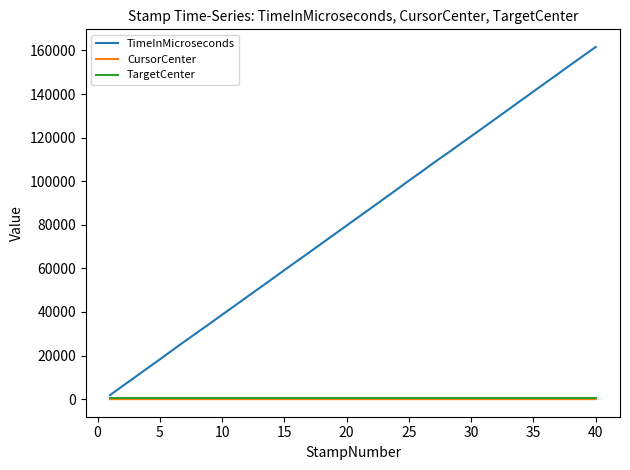

What is the highest value of the TimeInMicroseconds series?

161618